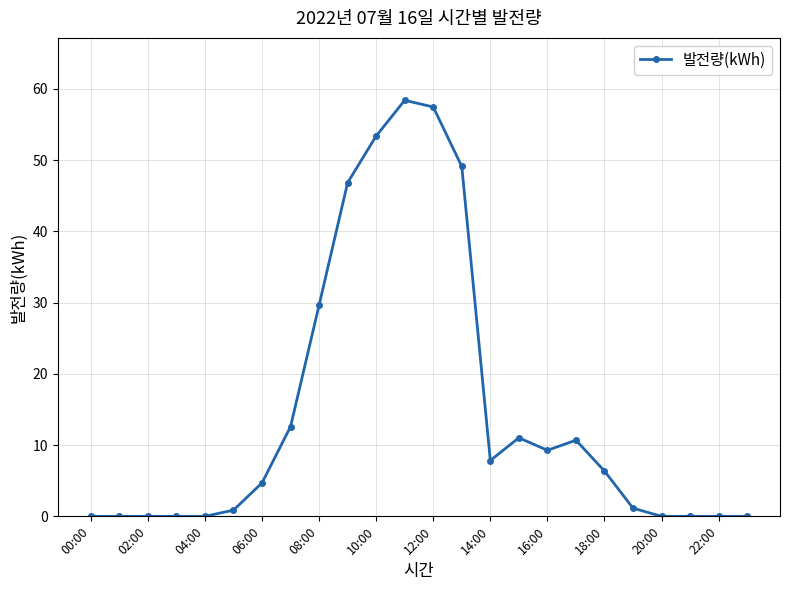

What is the difference between the second highest and minimum values?

57.5